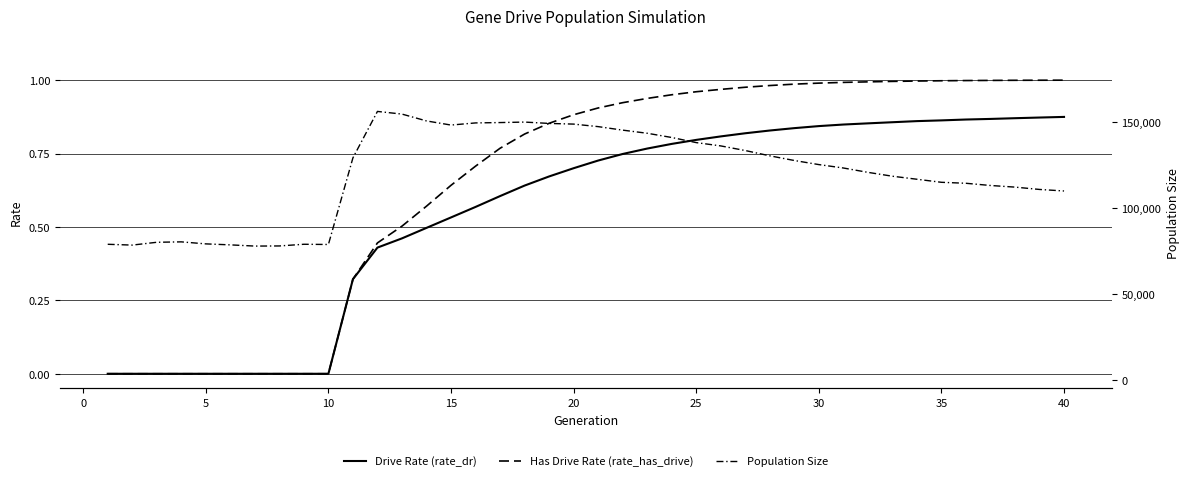

Reading left to right, extract all data points from this chart.

Drive Rate (rate_dr): 0.0	0.0	0.0	0.0	0.0	0.0	0.0	0.0	0.0	0.0	0.3	0.4	0.5	0.5	0.5	0.6	0.6	0.6	0.7	0.7	0.7	0.7	0.8	0.8	0.8	0.8	0.8	0.8	0.8	0.8	0.8	0.9	0.9	0.9	0.9	0.9	0.9	0.9	0.9	0.9
Has Drive Rate (rate_has_drive): 0.0	0.0	0.0	0.0	0.0	0.0	0.0	0.0	0.0	0.0	0.3	0.4	0.5	0.6	0.6	0.7	0.8	0.8	0.9	0.9	0.9	0.9	0.9	1.0	1.0	1.0	1.0	1.0	1.0	1.0	1.0	1.0	1.0	1.0	1.0	1.0	1.0	1.0	1.0	1.0
Population Size: 78861.0	78389.0	80030.0	80272.0	79096.0	78522.0	77816.0	77891.0	78872.0	78744.0	129137.0	156145.0	154597.0	150620.0	148213.0	149457.0	149667.0	149951.0	149167.0	148772.0	147308.0	145265.0	143447.0	140987.0	138009.0	136087.0	133401.0	130314.0	127601.0	125220.0	123240.0	120709.0	118456.0	116694.0	114919.0	114350.0	113065.0	112116.0	110761.0	109868.0